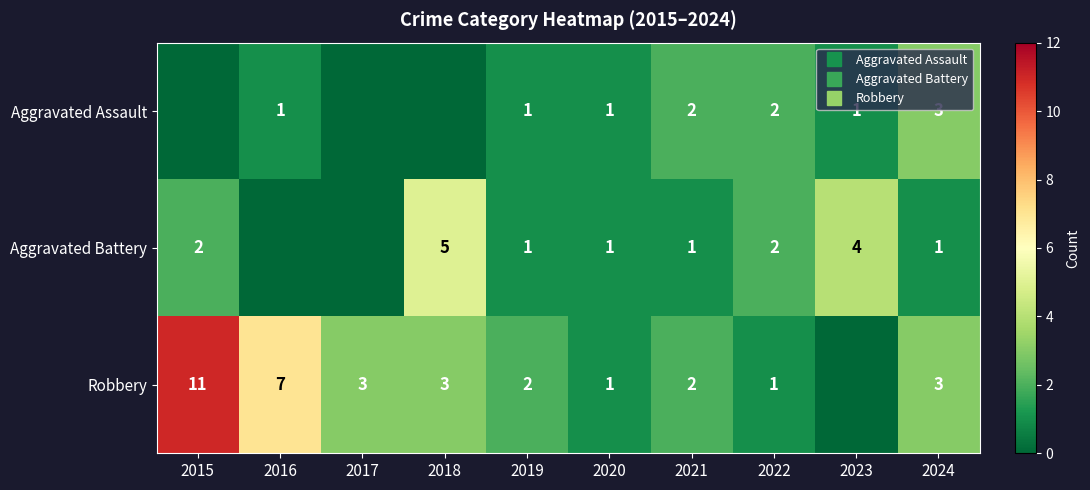

What is the sum of the Aggravated Assault values at 2023 and 2022?

3